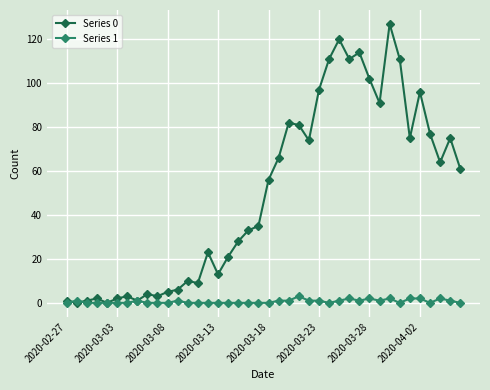

What is the value of the Series 0 point at the 32nd from the left?

91